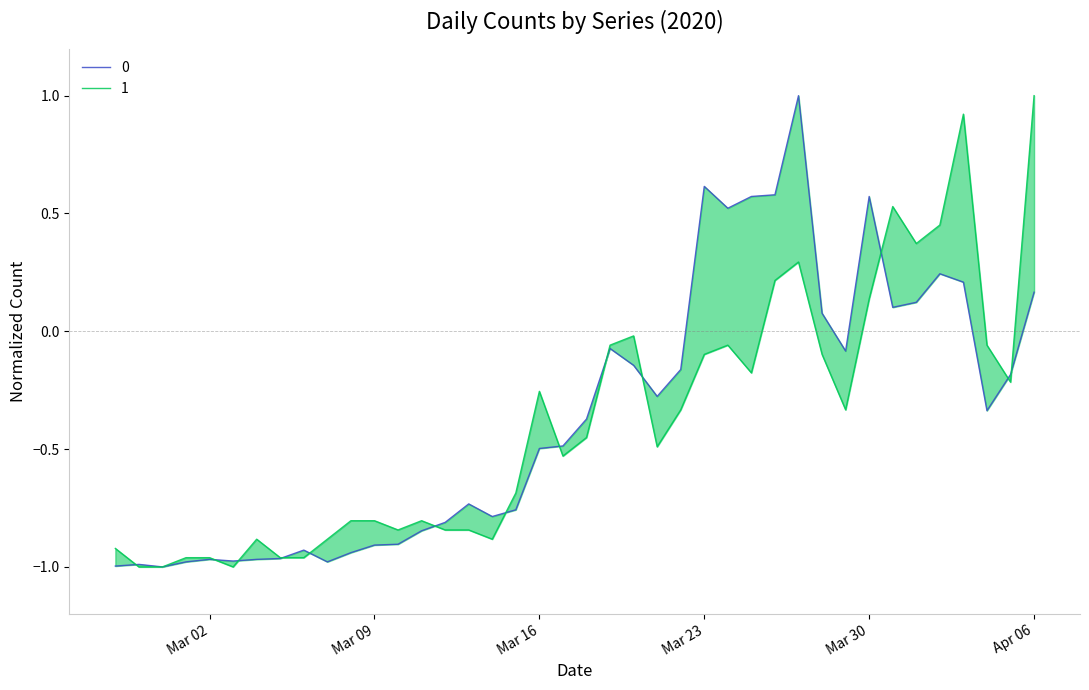

Reading left to right, list all the values displayed in this chart.

0: -1.0	-1.0	-1.0	-1.0	-1.0	-1.0	-1.0	-1.0	-0.9	-1.0	-0.9	-0.9	-0.9	-0.8	-0.8	-0.7	-0.8	-0.8	-0.5	-0.5	-0.4	-0.1	-0.1	-0.3	-0.2	0.6	0.5	0.6	0.6	1.0	0.1	-0.1	0.6	0.1	0.1	0.2	0.2	-0.3	-0.2	0.2
1: -0.9	-1.0	-1.0	-1.0	-1.0	-1.0	-0.9	-1.0	-1.0	-0.9	-0.8	-0.8	-0.8	-0.8	-0.8	-0.8	-0.9	-0.7	-0.3	-0.5	-0.5	-0.1	-0.0	-0.5	-0.3	-0.1	-0.1	-0.2	0.2	0.3	-0.1	-0.3	0.1	0.5	0.4	0.5	0.9	-0.1	-0.2	1.0